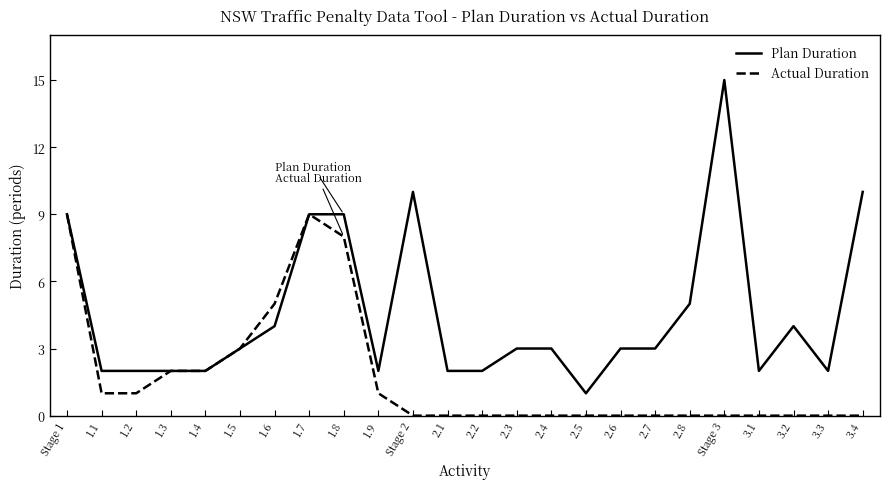

List the series in order of their overall mean, lowest first.

Actual Duration, Plan Duration